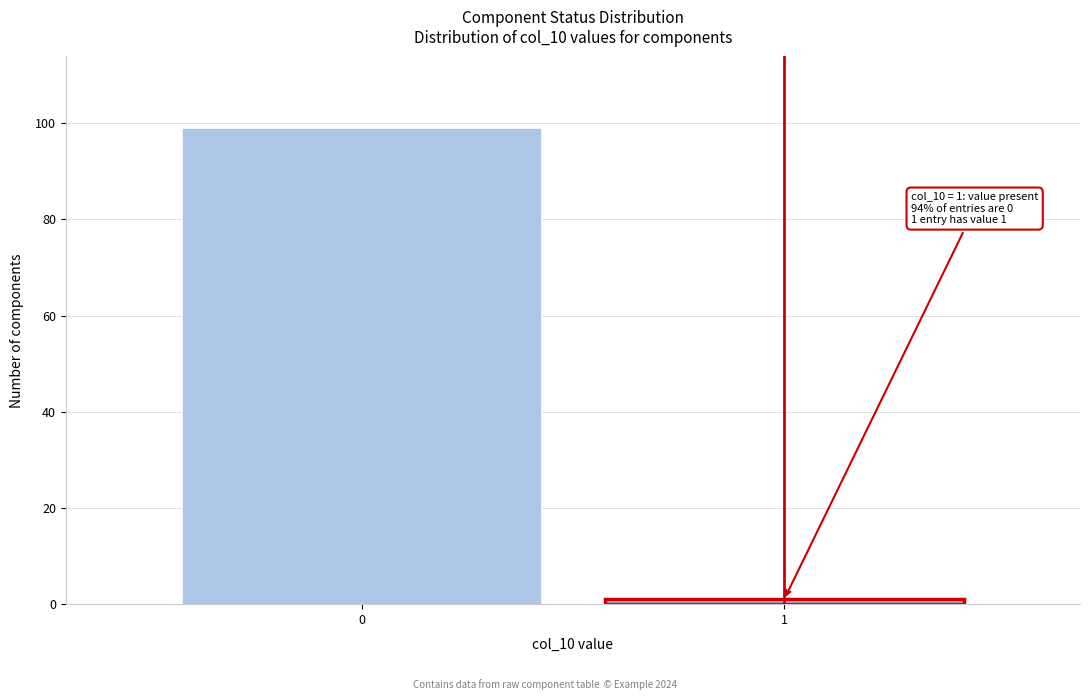

Reading right to left, list all the values displayed in this chart.

1	99